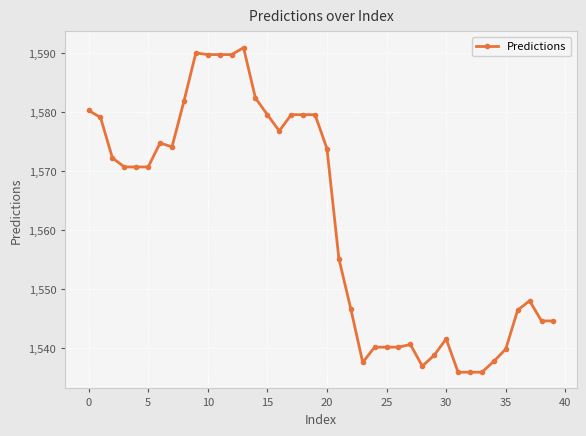

True or false: there are more than 2 points higher than both neighbors.

True